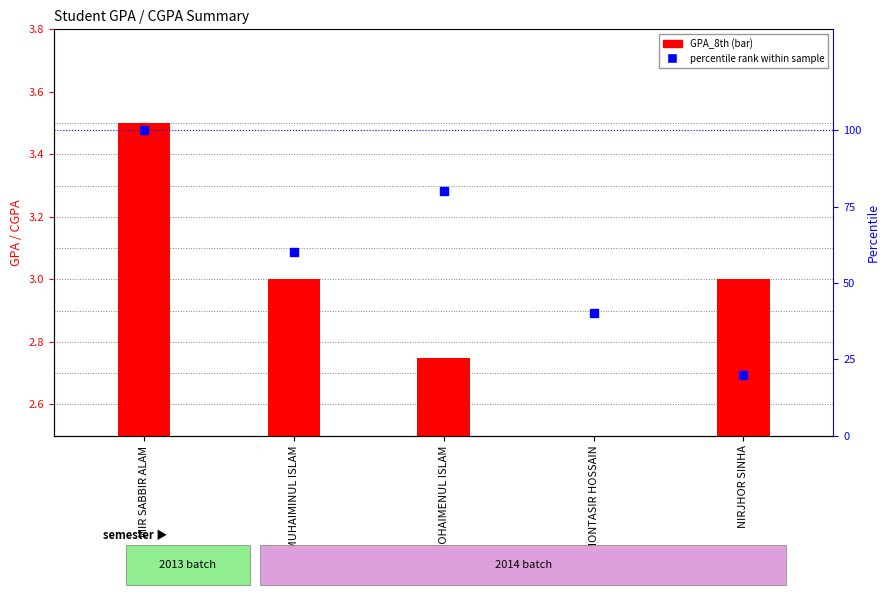

What is the average value of the percentile rank within sample series?

60.0